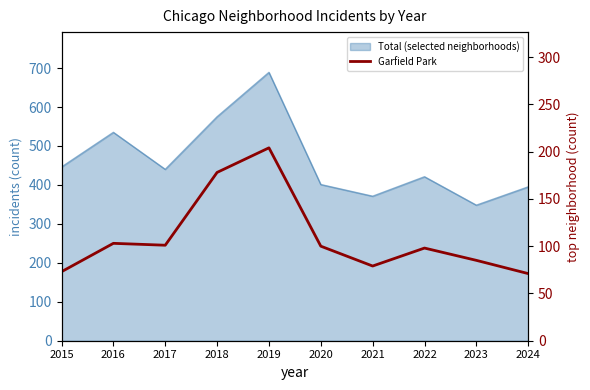

Where is the first local minimum?

2017